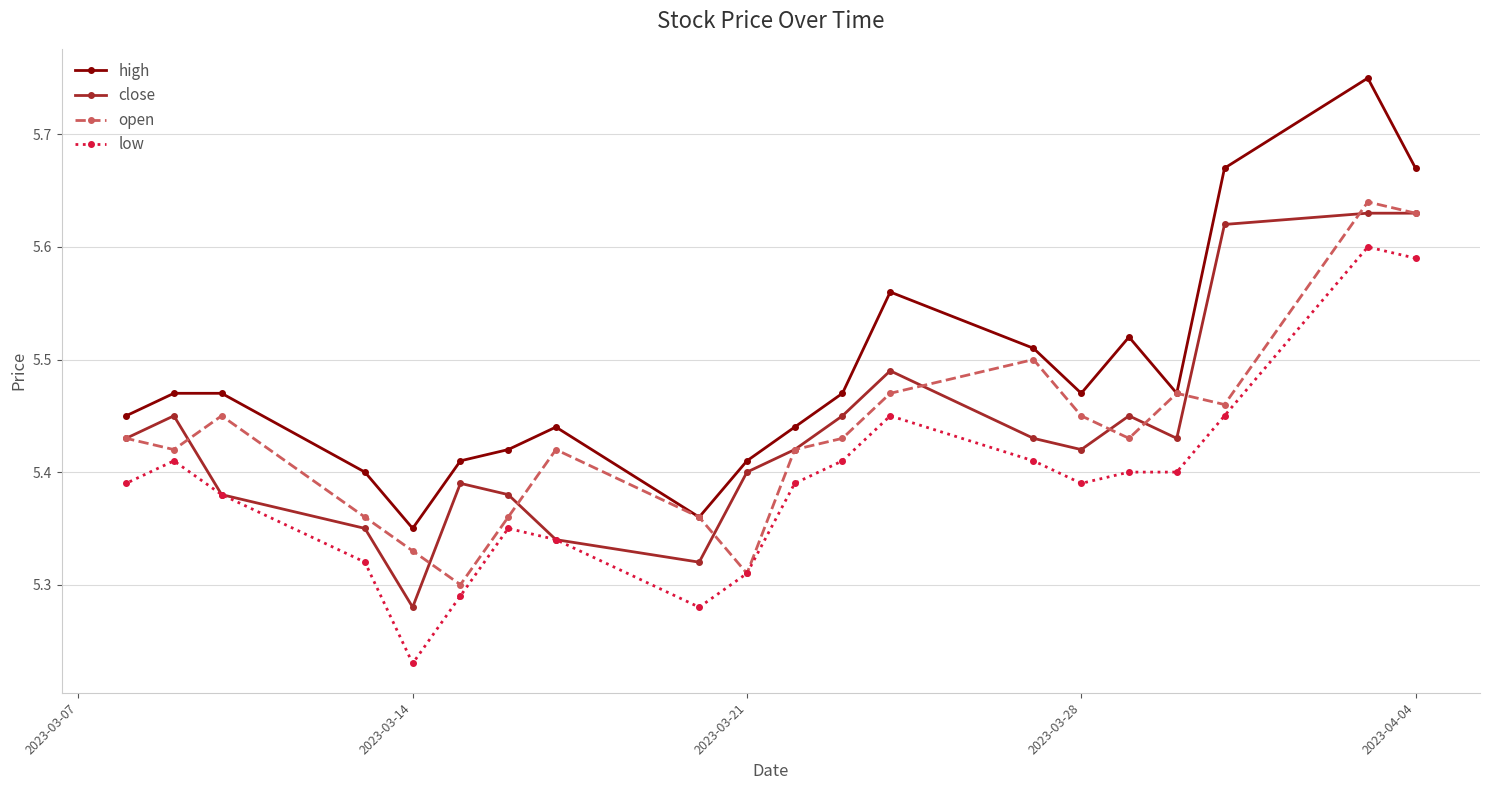

Is this an area chart (filled region under the line)?

No